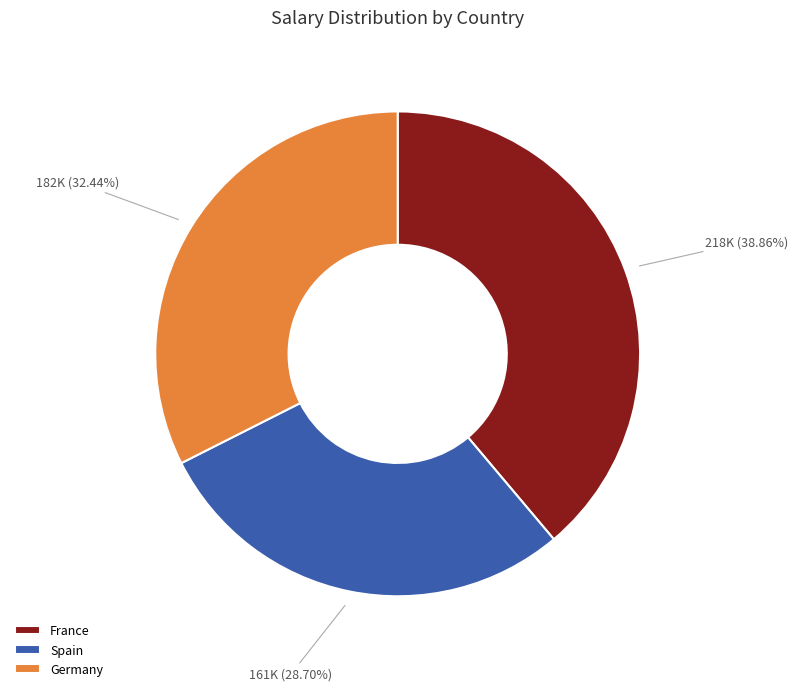

Is there a majority slice in this chart?

No